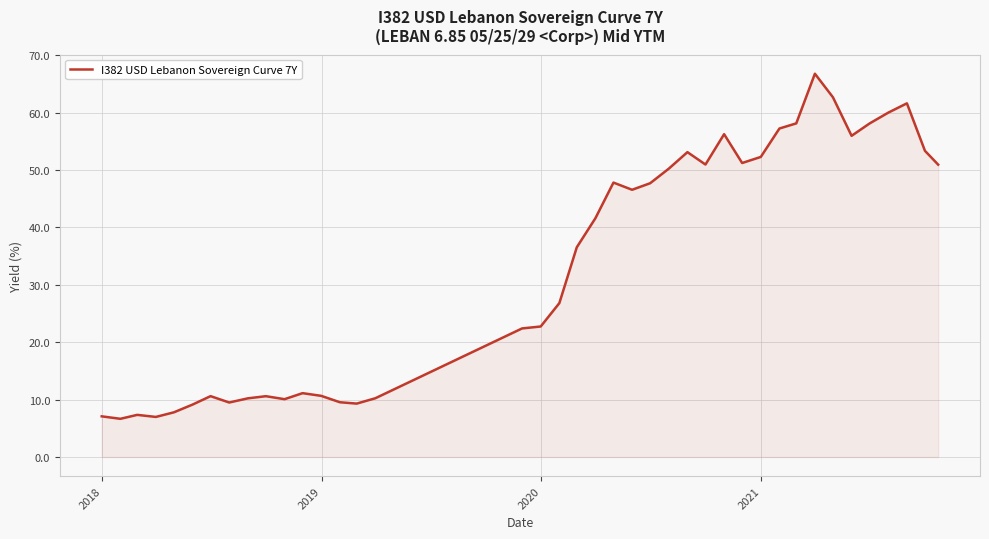

True or false: the data has more than 2 interior local peaks.

True